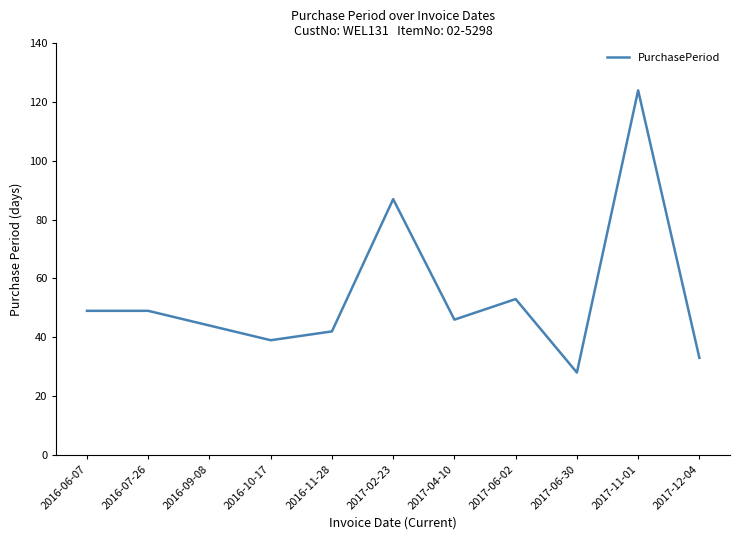

Reading right to left, what are all the values shown in this chart?

2017-12-04=33	2017-11-01=124	2017-06-30=28	2017-06-02=53	2017-04-10=46	2017-02-23=87	2016-11-28=42	2016-10-17=39	2016-09-08=44	2016-07-26=49	2016-06-07=49